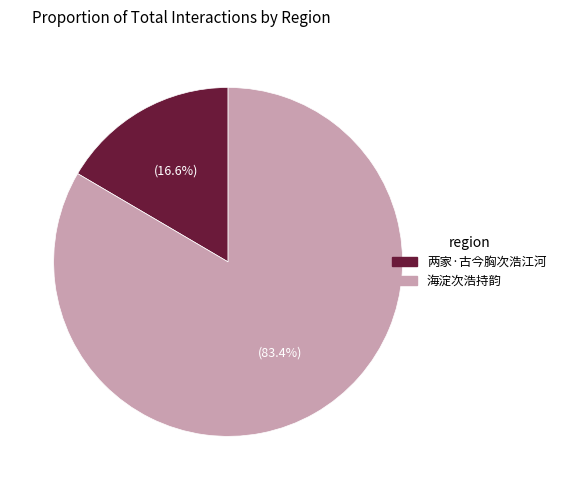

Is it true that 海淀次浩持韵 is 75% of the pie?

False